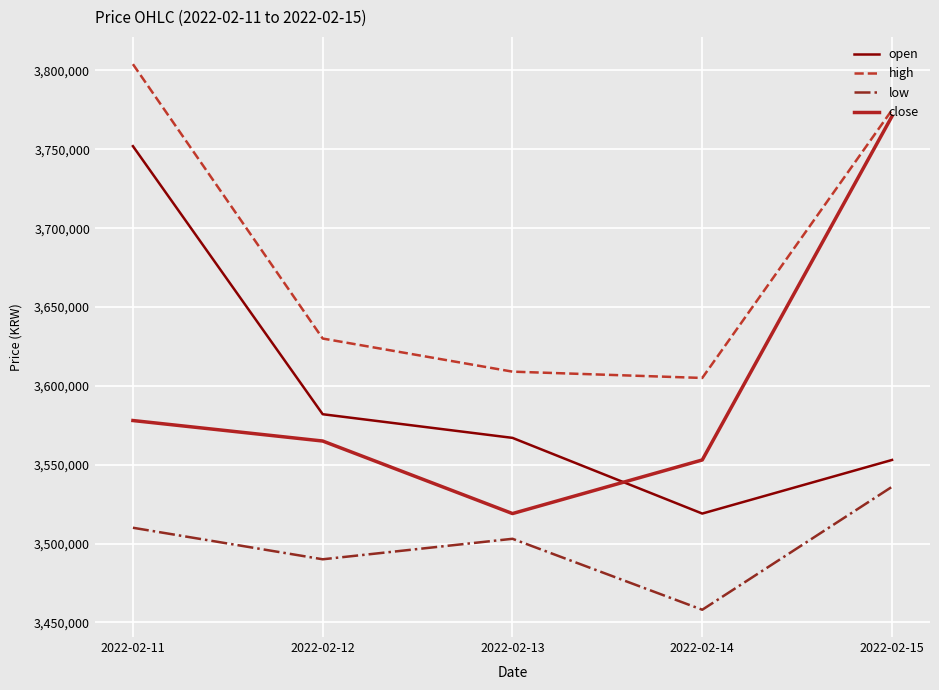

Which category has the lowest value across all series?

2022-02-14